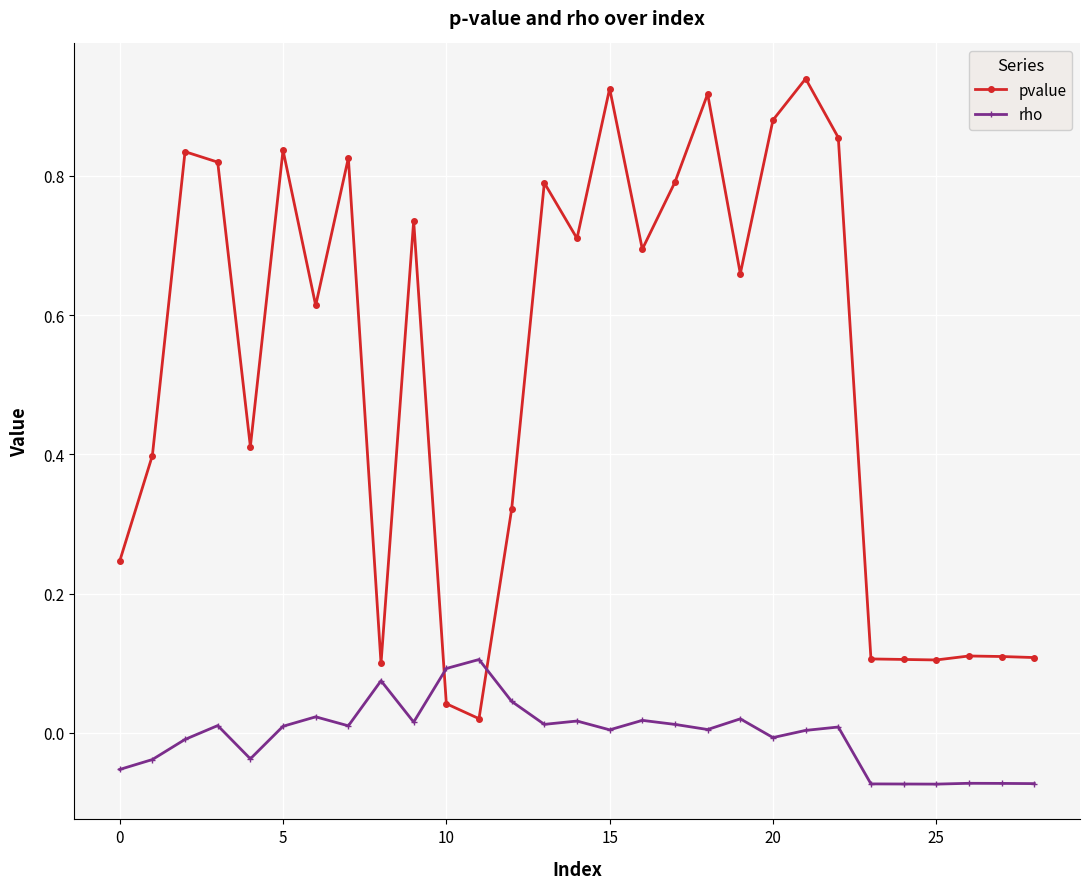

Which series has the largest range (max minus min)?

pvalue